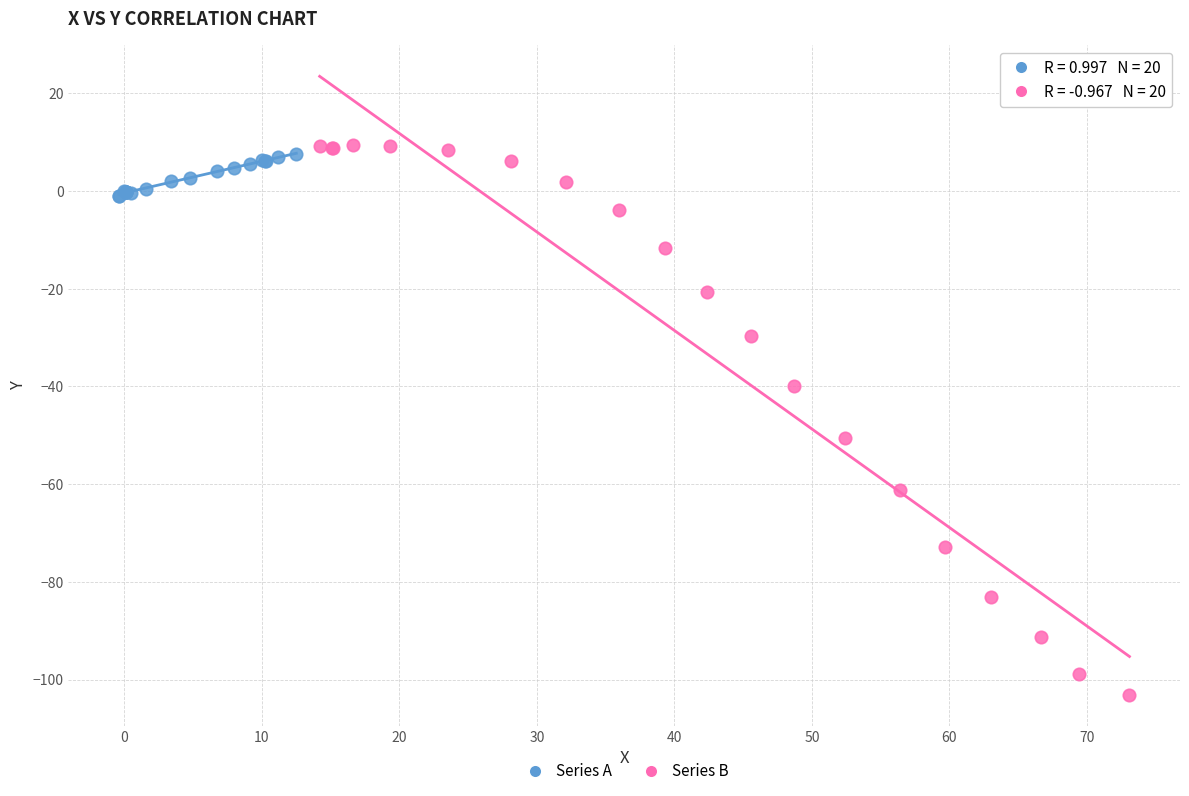

Which series contains the lowest Y value?

Series B